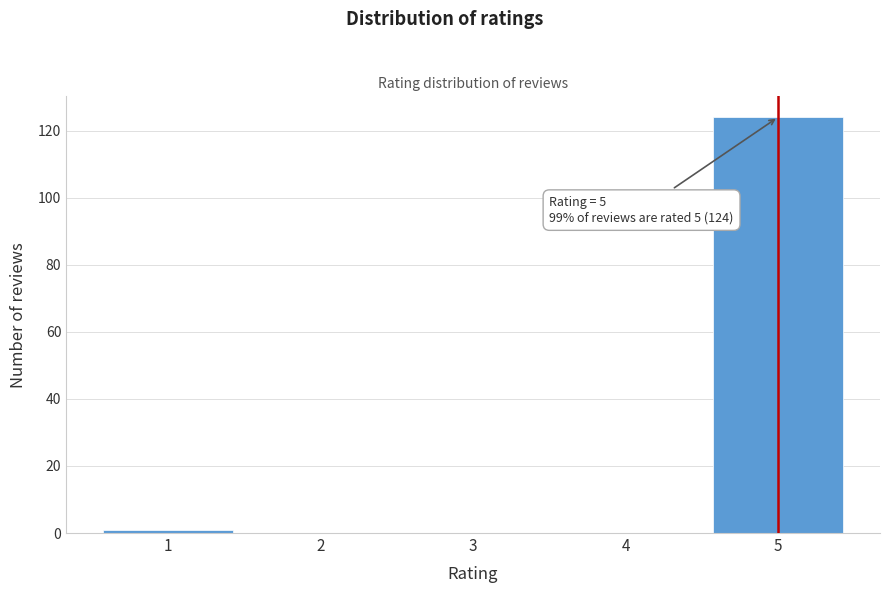

Reading left to right, list all the values displayed in this chart.

1=1	2=0	3=0	4=0	5=124